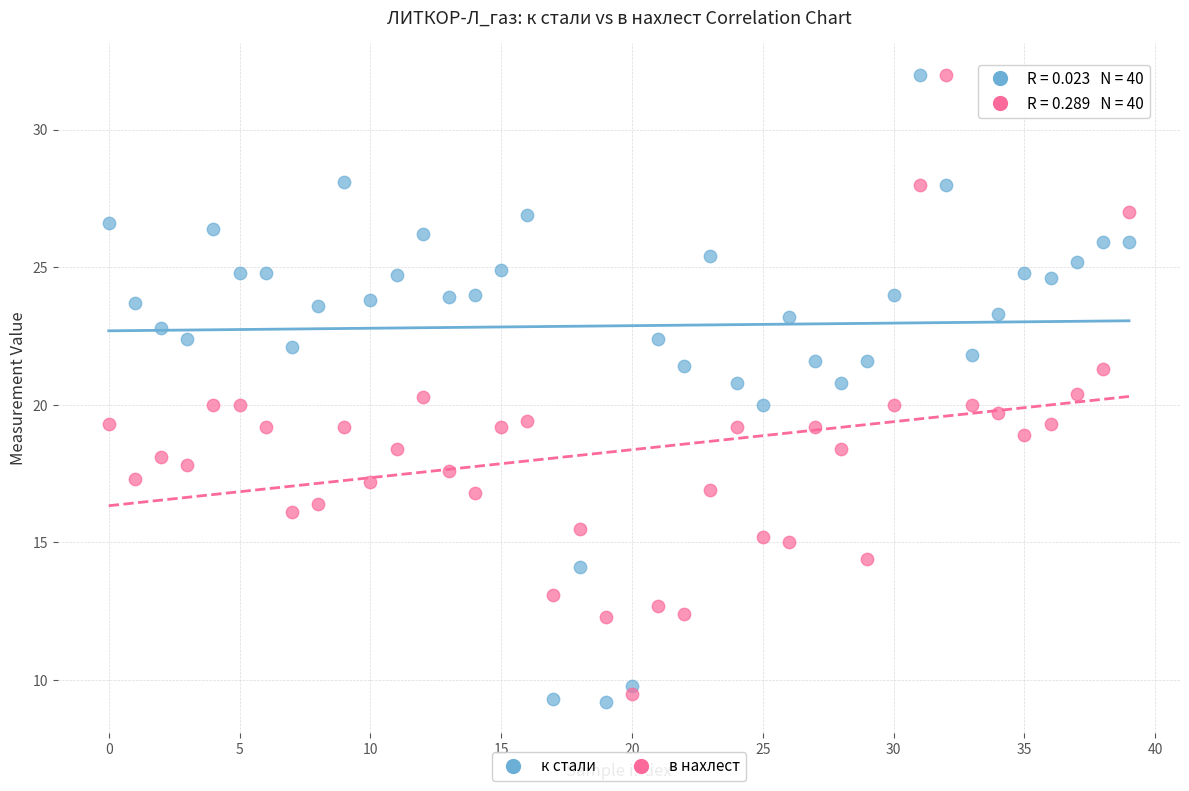

Across all data points, what is the range of Y values (max minus min)?

22.8